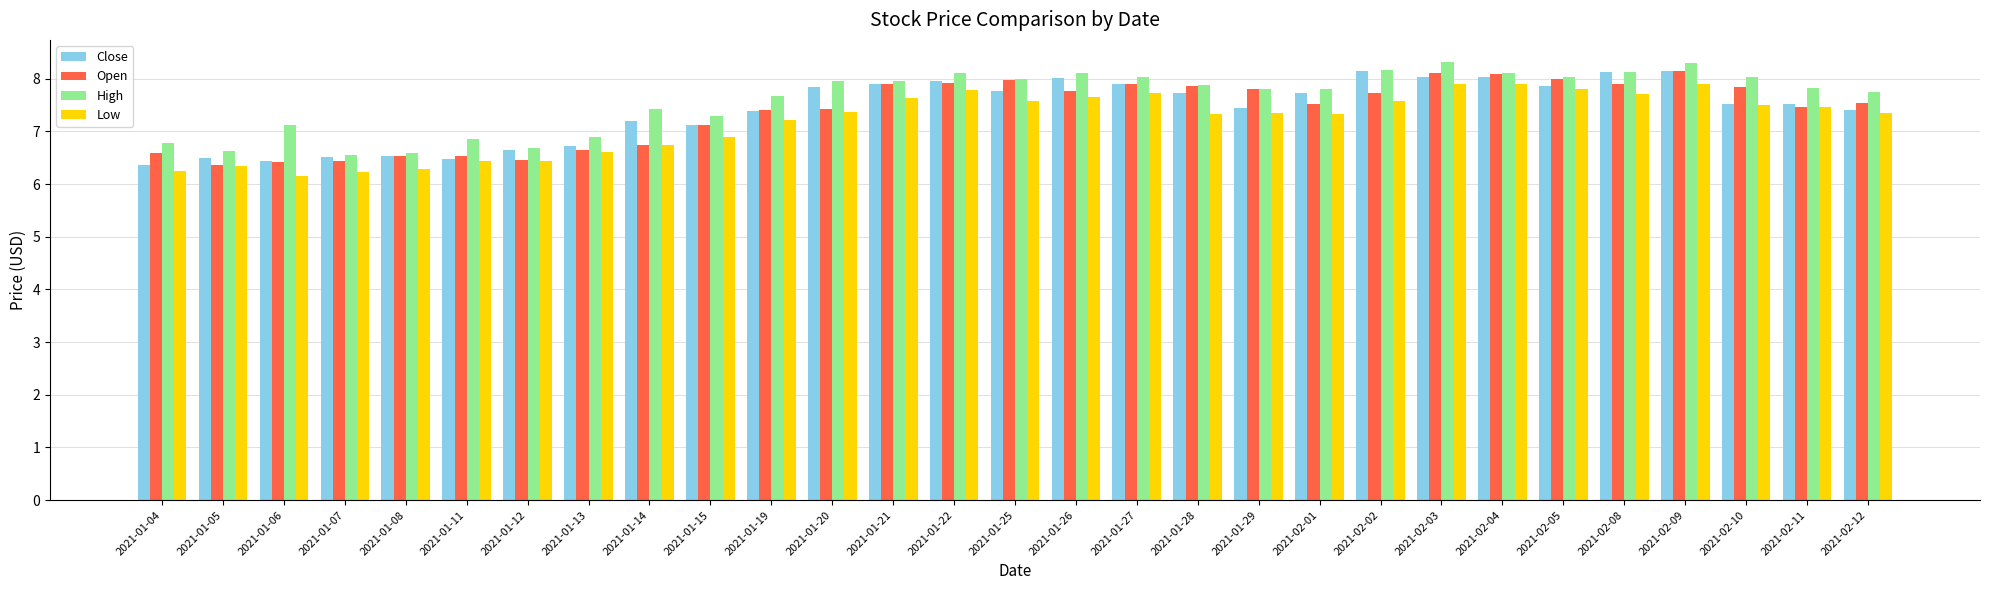

What is the highest value of the Open series?

8.1